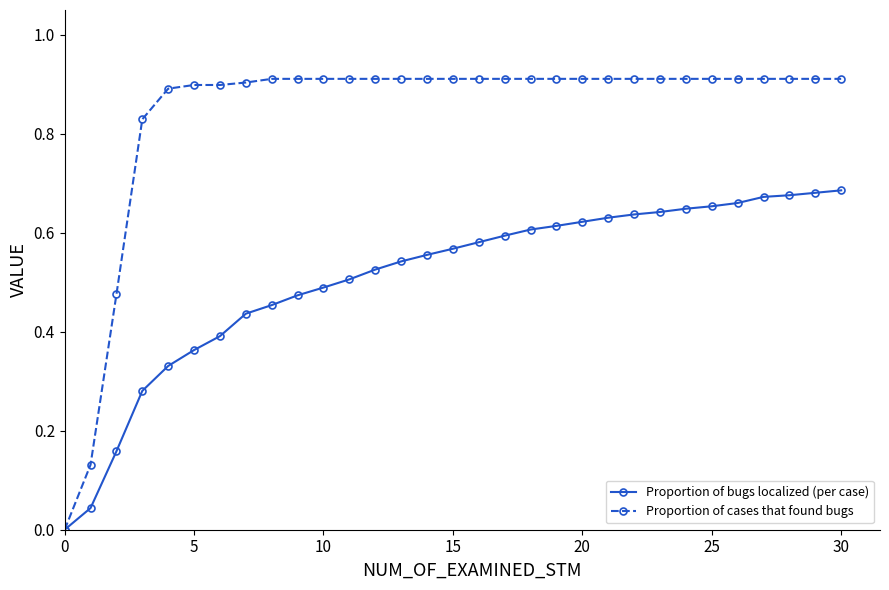

Which series has the largest range (max minus min)?

Proportion of cases that found bugs